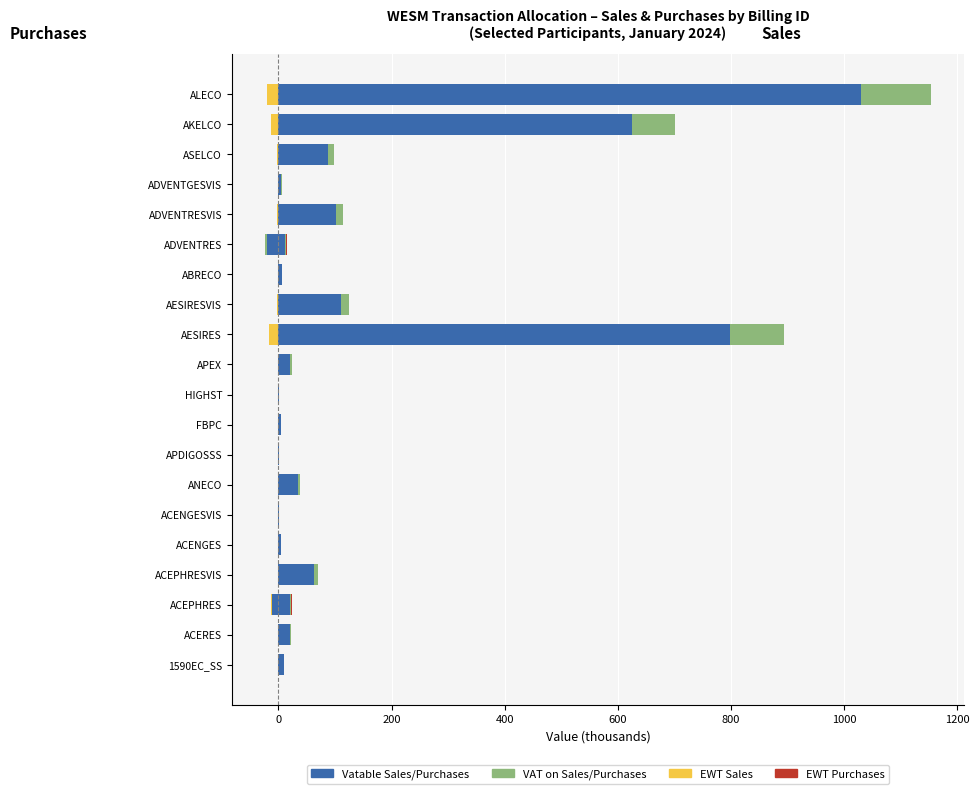

At how many categories does at least one series exceed 759?

2